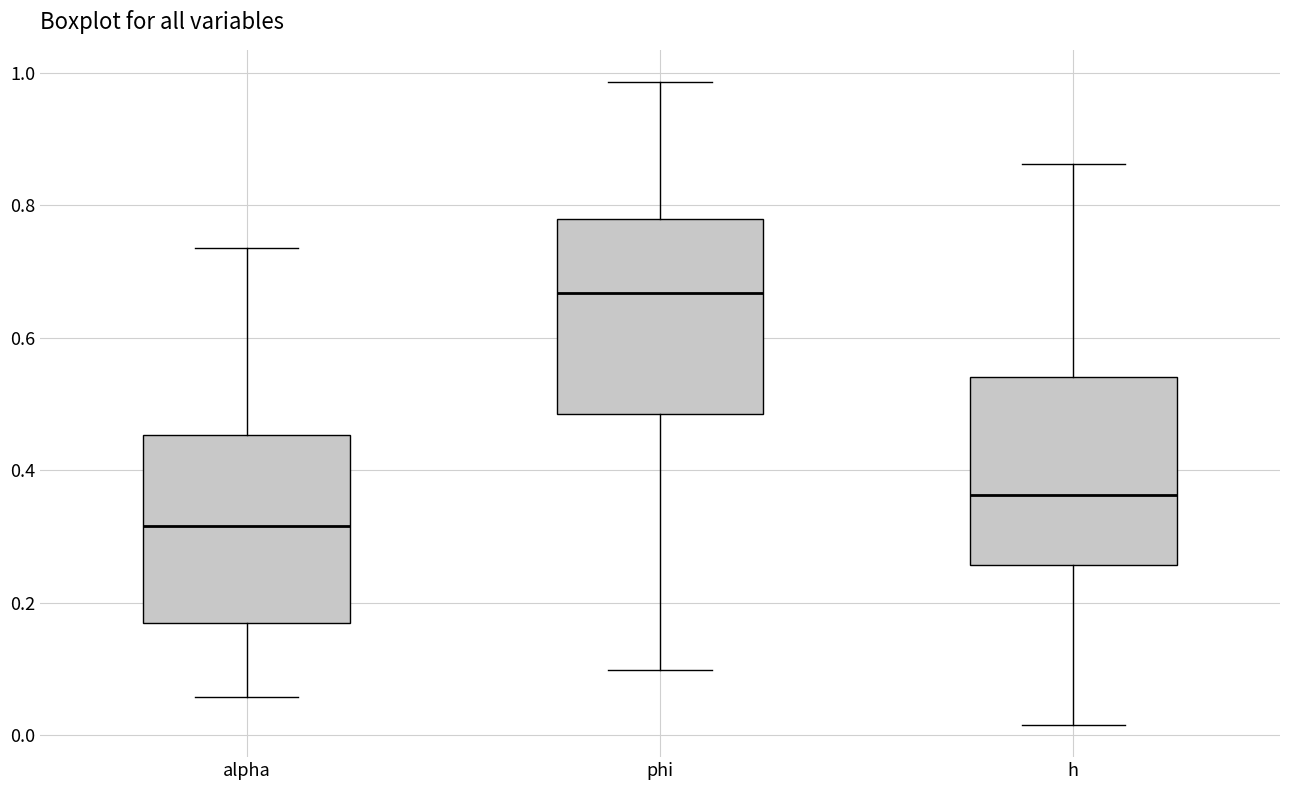

Reading left to right, read every box against the y-axis: the position of its median line, the range the box covers, and the ends of its whiskers. The values are not printed on the chart, so give them approximately, as read against the axis.

alpha: median 0.32, box 0.16 to 0.46, whiskers 0.06 to 0.74
phi: median 0.66, box 0.48 to 0.78, whiskers 0.10 to 0.98
h: median 0.36, box 0.26 to 0.54, whiskers 0.02 to 0.86